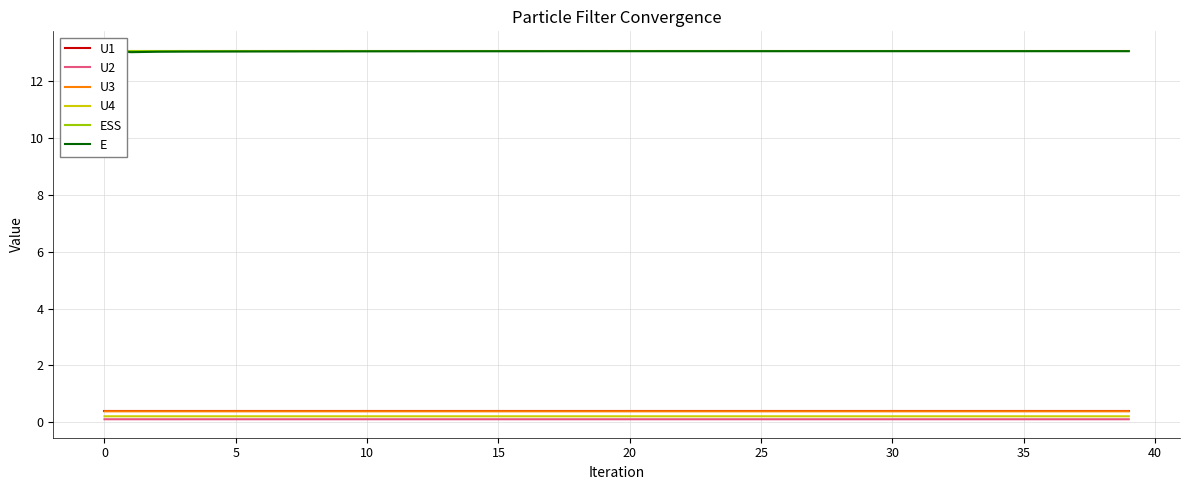

Rank the series by their maximum value, from highest to lowest.

E, ESS, U1, U3, U4, U2